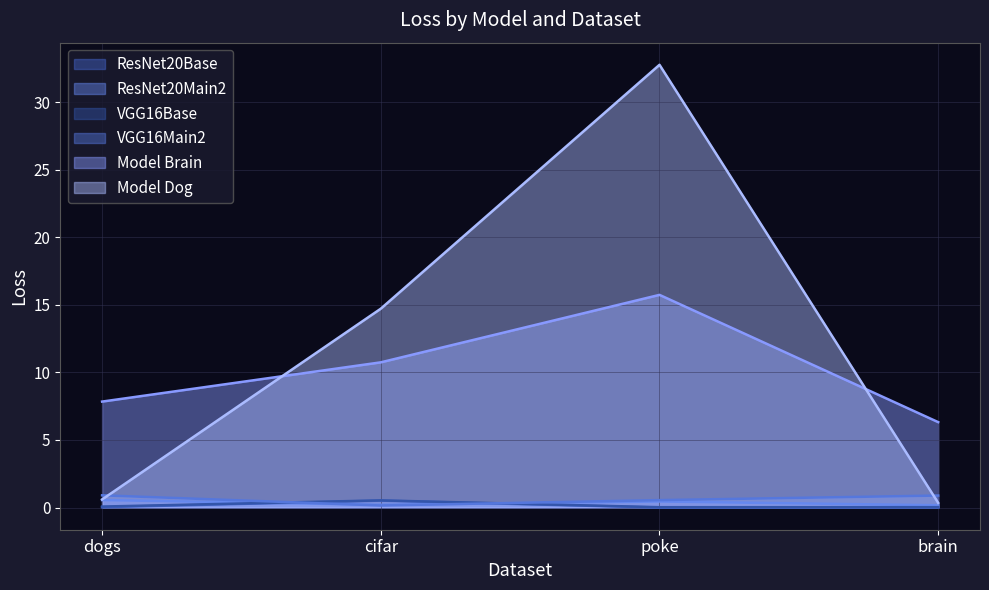

Which series has the largest total across all categories?

Model Dog